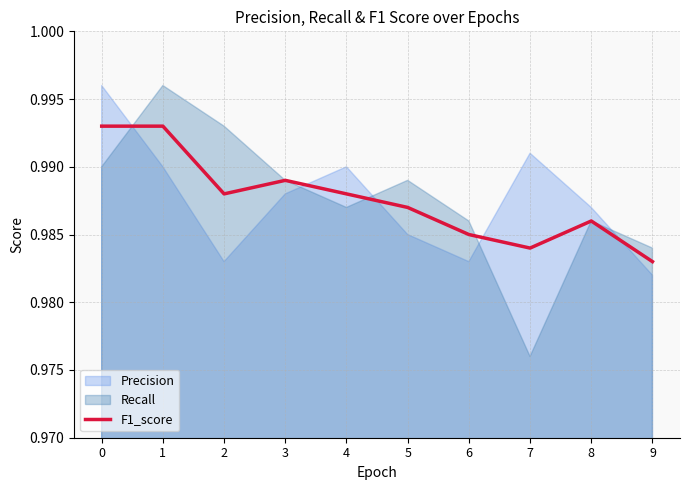

Count the values in the range 0 to 1.

10